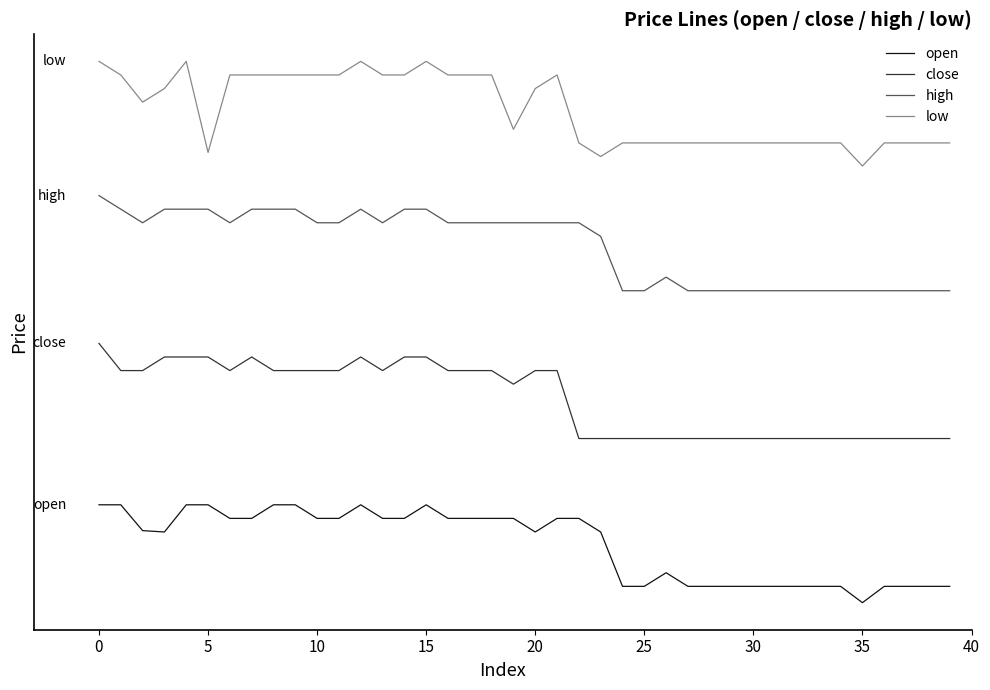

True or false: low and open intersect in this chart.

False